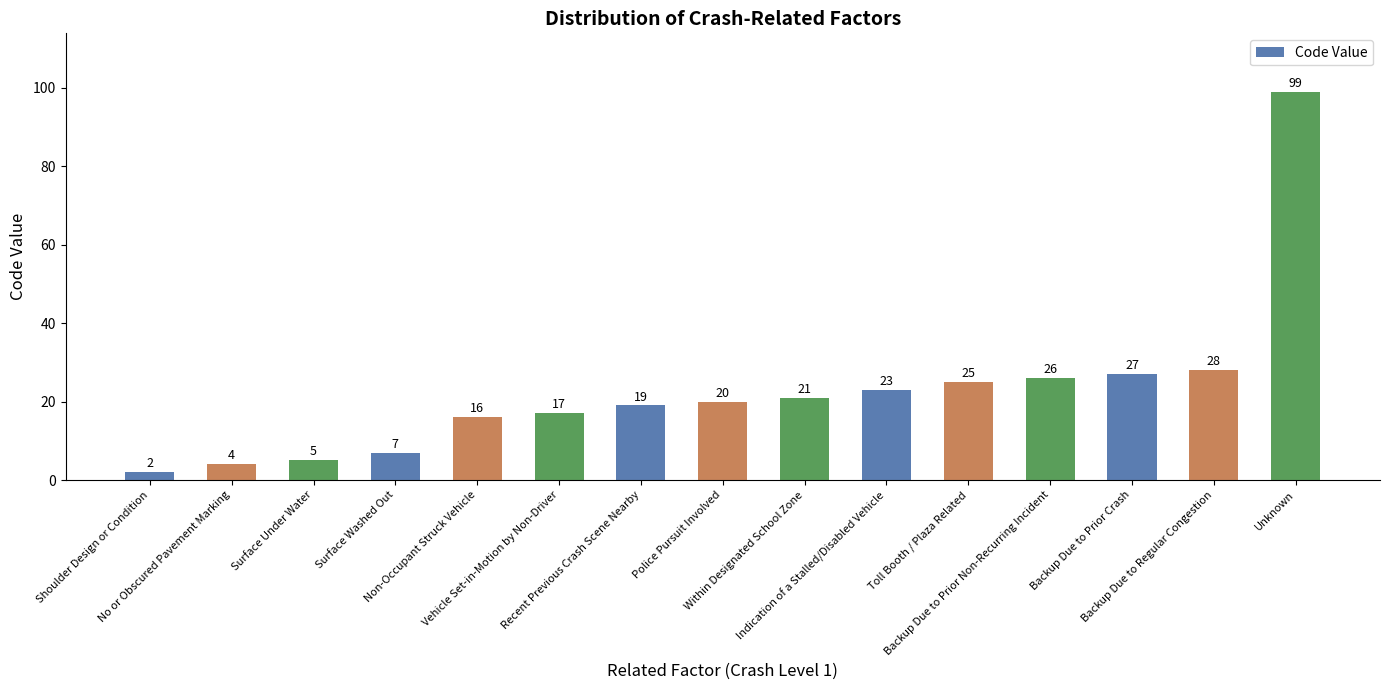

Rank the categories by value from lowest to highest.

Shoulder Design or Condition, No or Obscured Pavement Marking, Surface Under Water, Surface Washed Out, Non-Occupant Struck Vehicle, Vehicle Set-in-Motion by Non-Driver, Recent Previous Crash Scene Nearby, Police Pursuit Involved, Within Designated School Zone, Indication of a Stalled/Disabled Vehicle, Toll Booth / Plaza Related, Backup Due to Prior Non-Recurring Incident, Backup Due to Prior Crash, Backup Due to Regular Congestion, Unknown